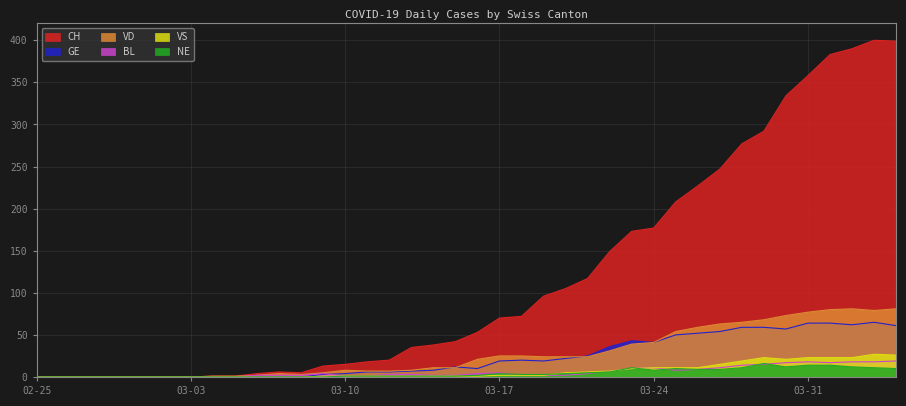

True or false: VD and NE intersect in this chart.

False